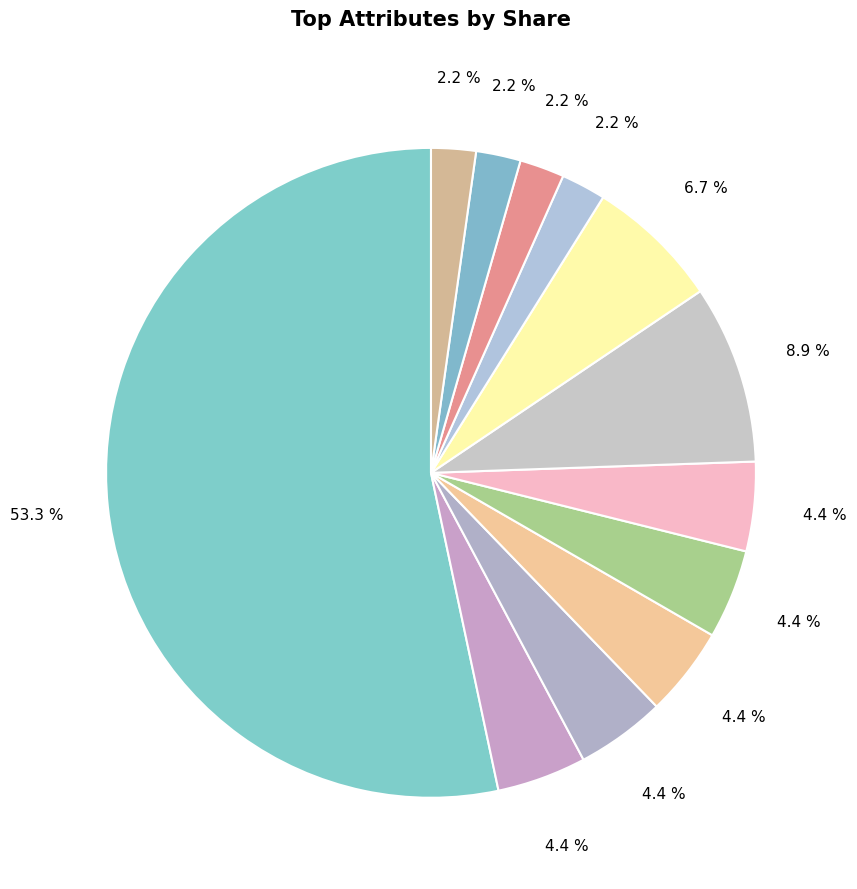

How many slices are in this pie chart?

12